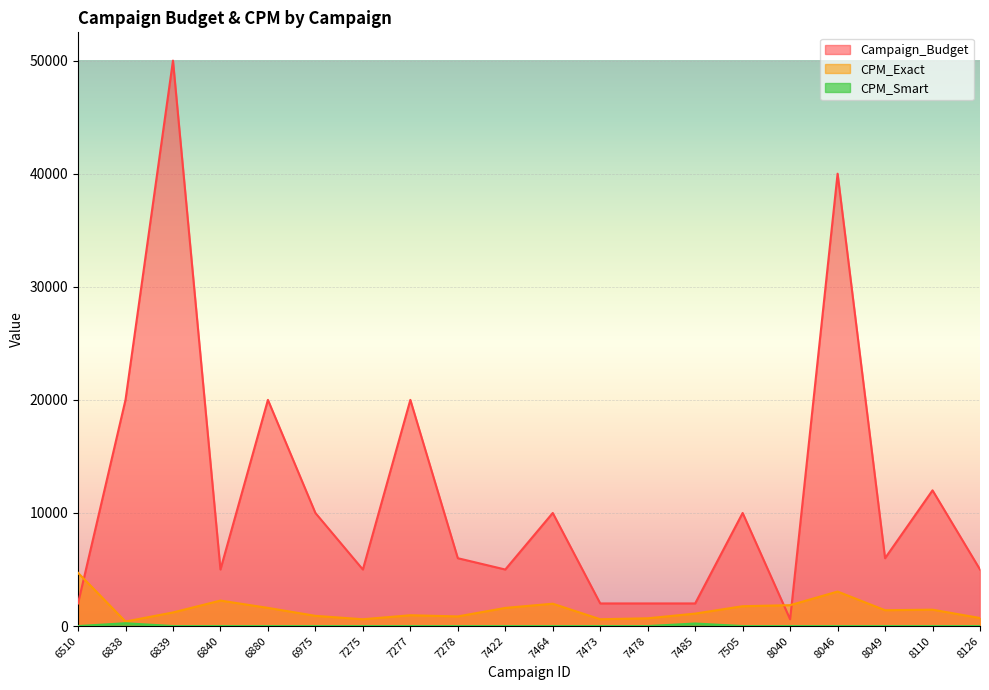

Which series has the largest total across all categories?

Campaign_Budget